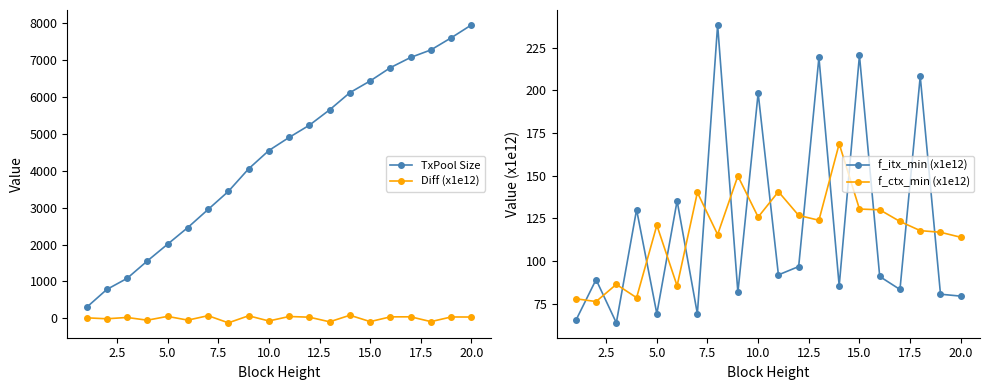

How many lines are shown in the chart?

4